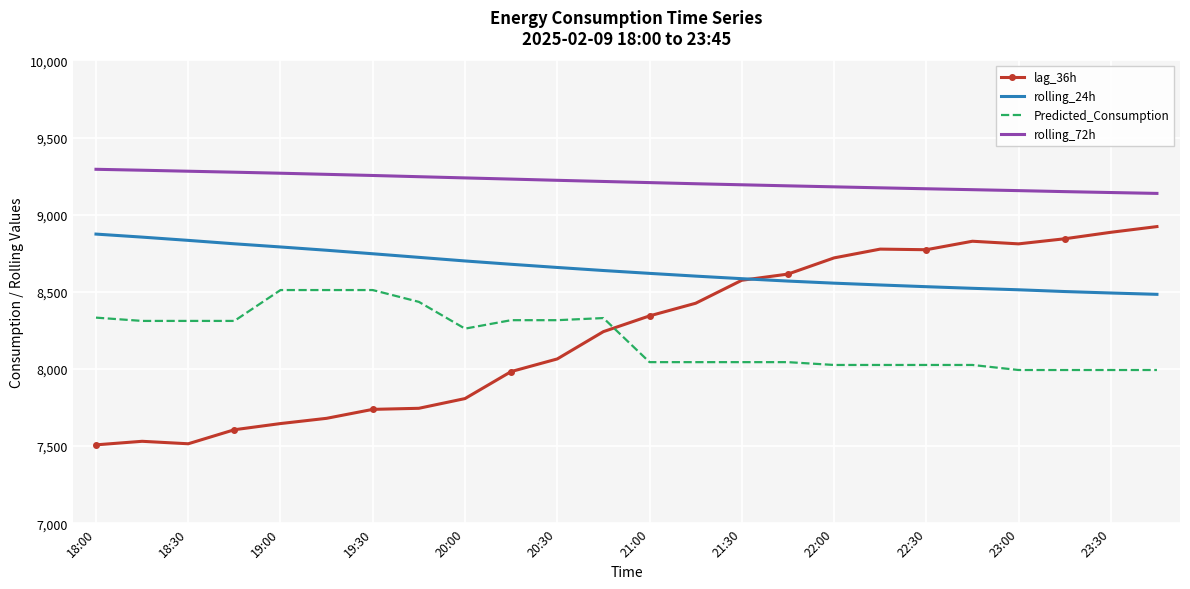

What is the average value of the Predicted_Consumption series?

8196.4